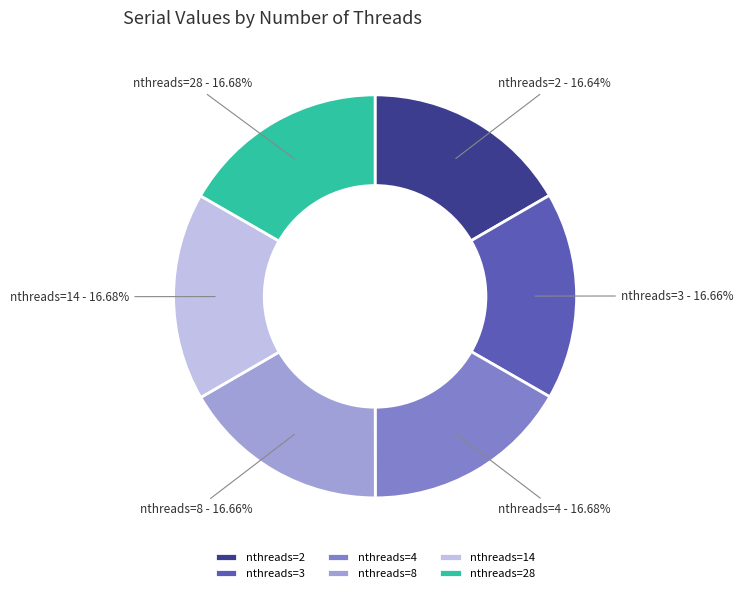

Count the number of slices in the pie.

6